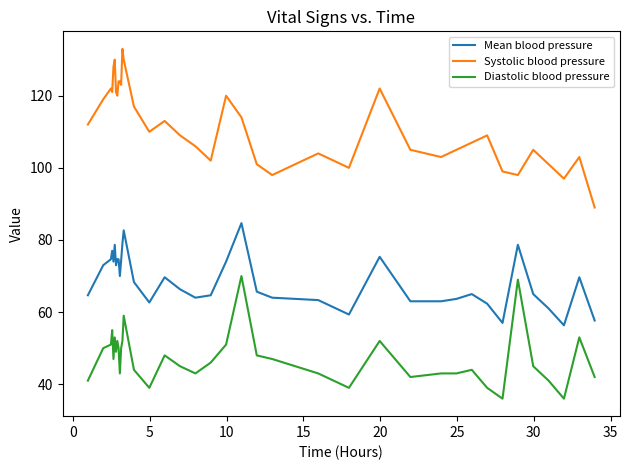

True or false: Diastolic blood pressure and Mean blood pressure cross at least once.

False